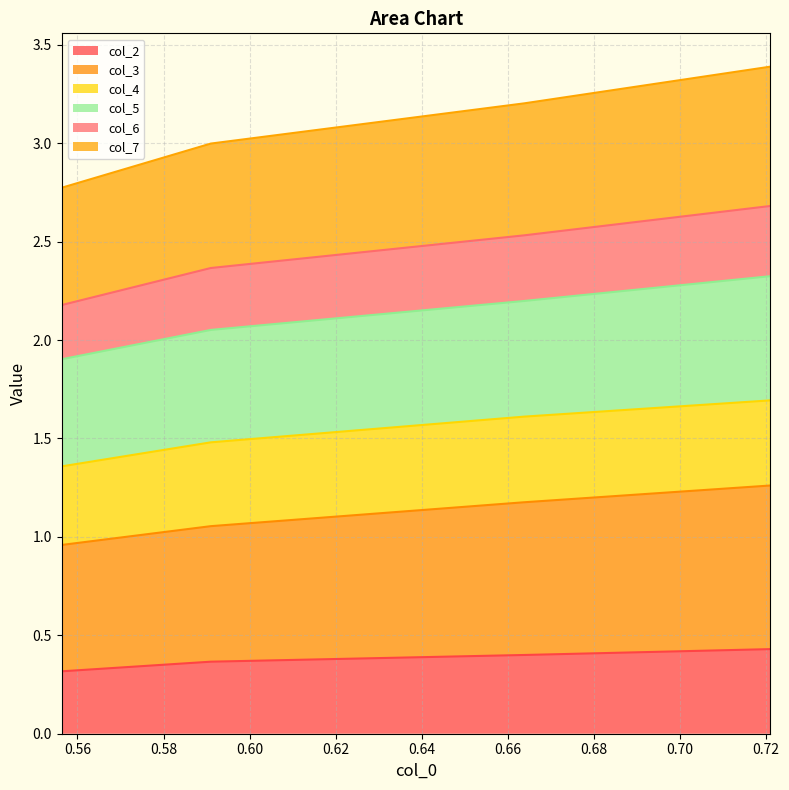

What is the lowest value of the col_2 series?

0.3